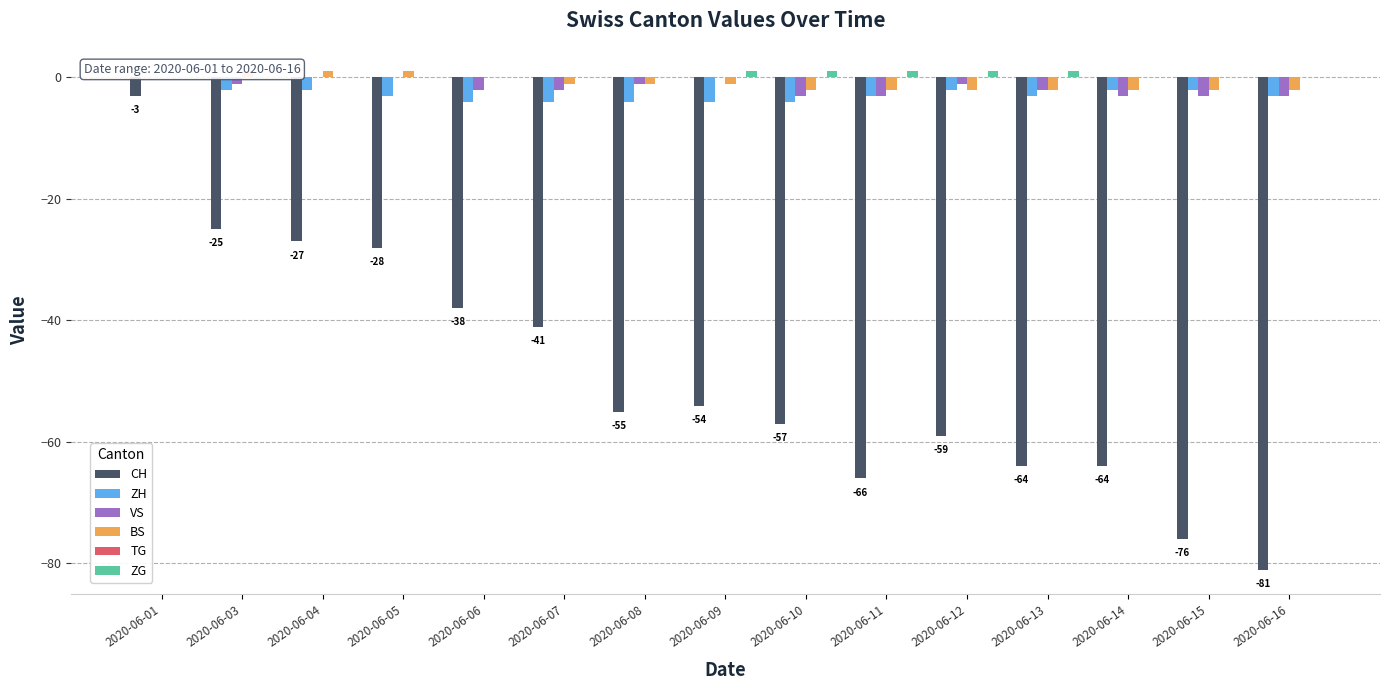

Which series has the largest total across all categories?

ZG